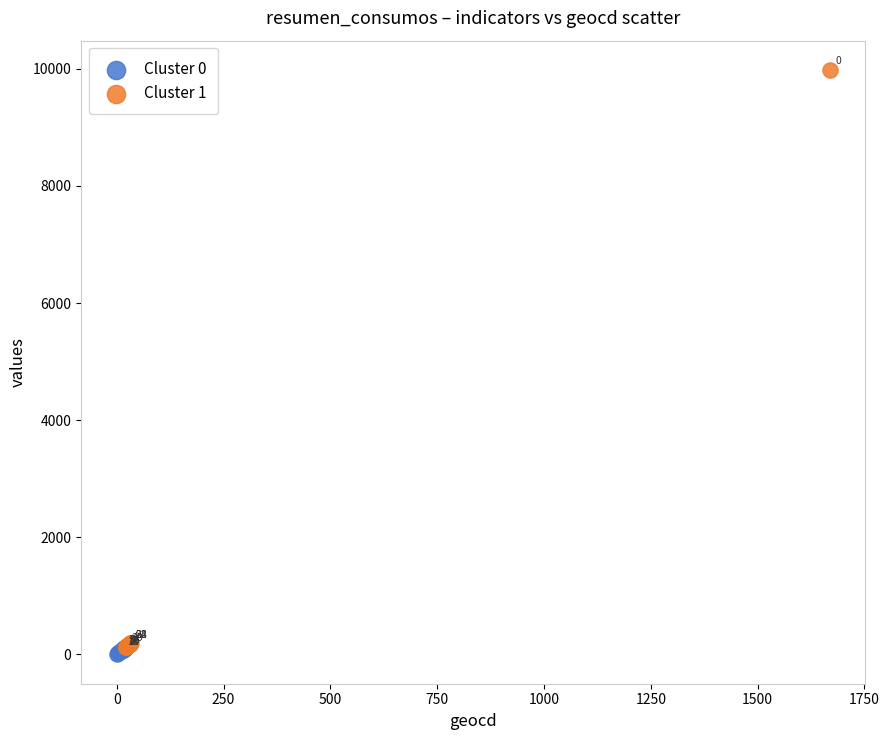

Which series reaches the maximum Y coordinate?

Cluster 1